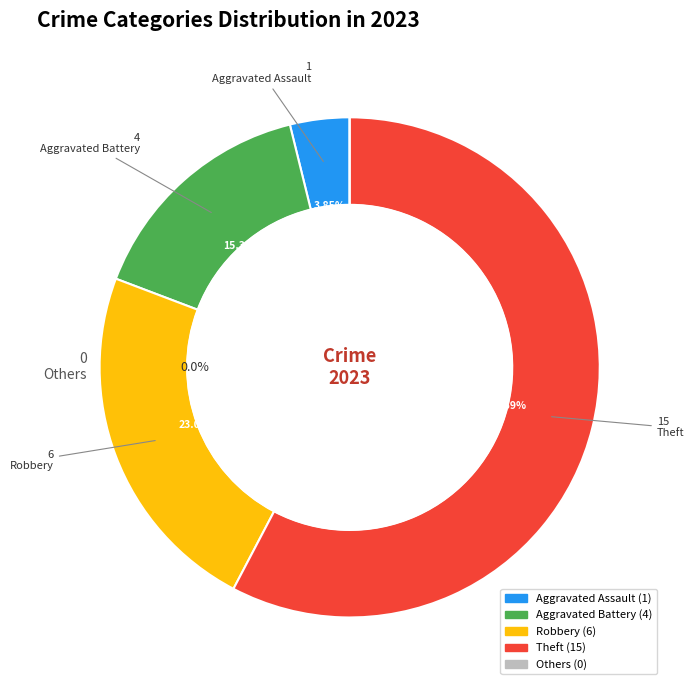

Which category accounts for the majority?

Theft